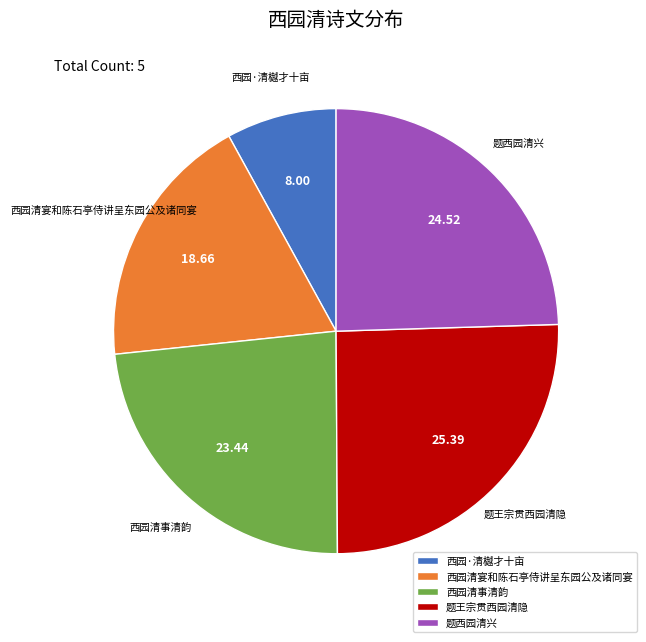

Which has a higher value, 题西园清兴 or 题王宗贯西园清隐?

题王宗贯西园清隐